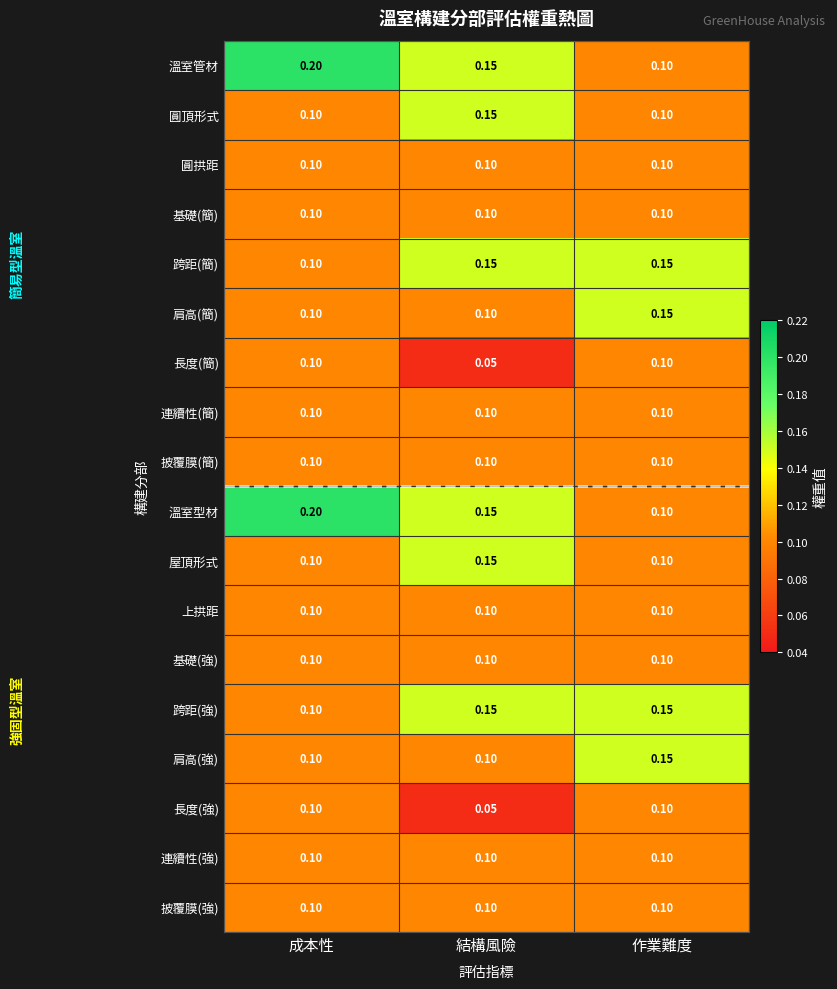

Which label corresponds to the smallest value in the chart?

結構風險